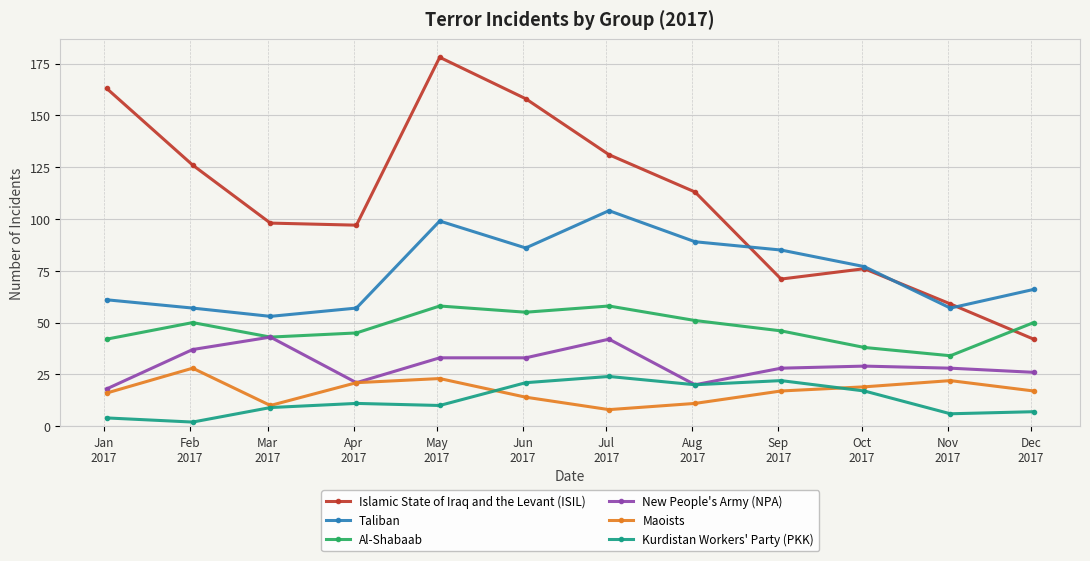

What is the sum of all Maoists values?

206